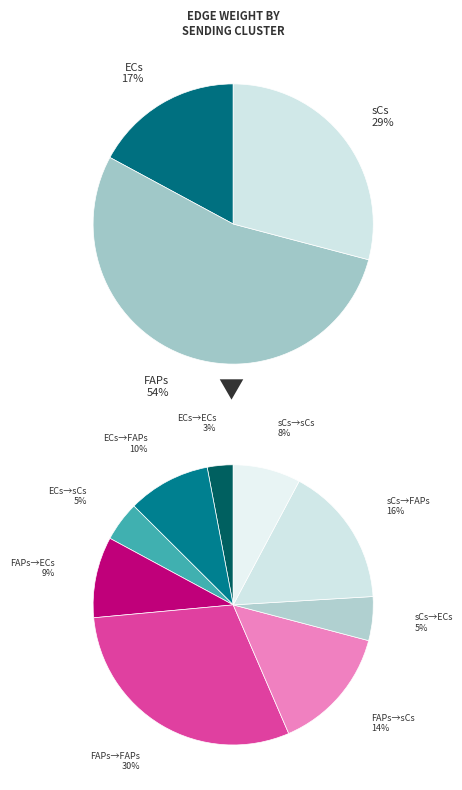

Does ECs account for over 50% of the chart?

No